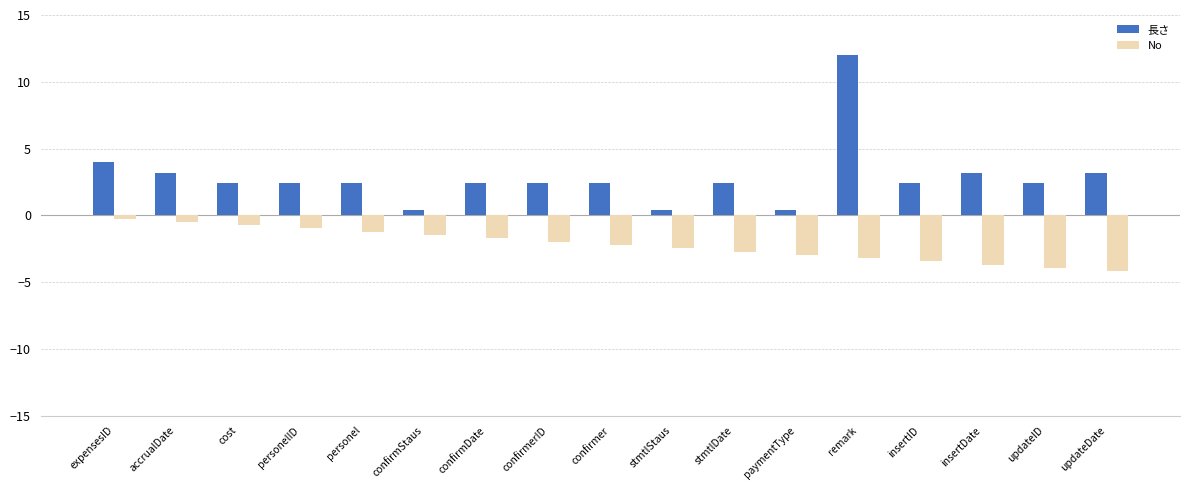

At which category does the chart reach its peak across all series?

remark